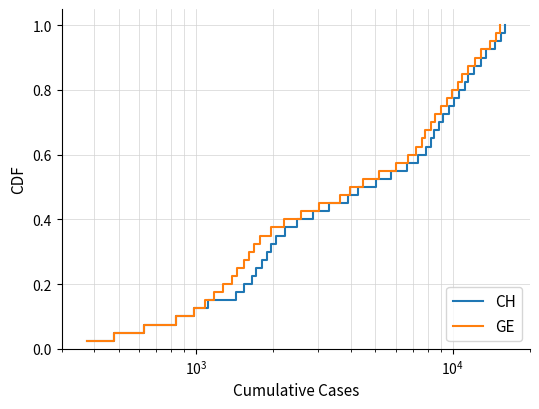

Reading right to left, transcribe all the data shown in this chart.

CH: 1.0	1.0	0.9	0.9	0.9	0.9	0.8	0.8	0.8	0.8	0.8	0.7	0.7	0.7	0.7	0.6	0.6	0.6	0.6	0.5	0.5	0.5	0.5	0.4	0.4	0.4	0.3	0.3	0.3	0.3	0.2	0.2	0.2	0.2	0.1	0.1	0.1	0.1	0.1	0.0
GE: 1.0	1.0	0.9	0.9	0.9	0.9	0.8	0.8	0.8	0.8	0.8	0.7	0.7	0.7	0.7	0.6	0.6	0.6	0.6	0.5	0.5	0.5	0.5	0.4	0.4	0.4	0.3	0.3	0.3	0.3	0.2	0.2	0.2	0.2	0.1	0.1	0.1	0.1	0.1	0.0